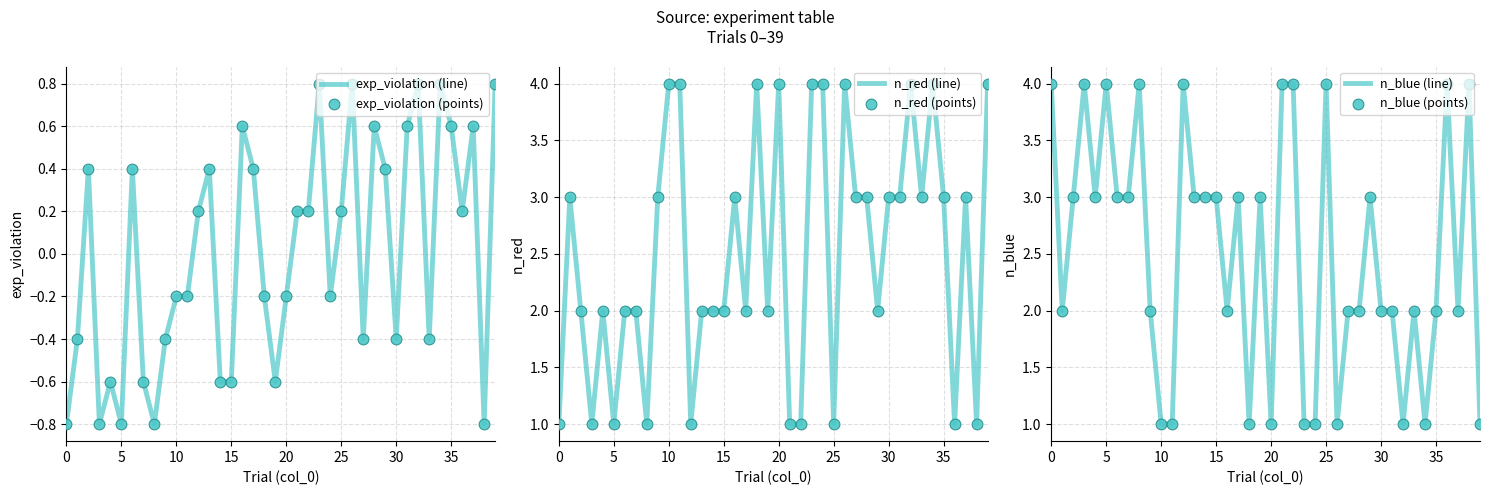

Which series has the largest total across all categories?

n_red (line)